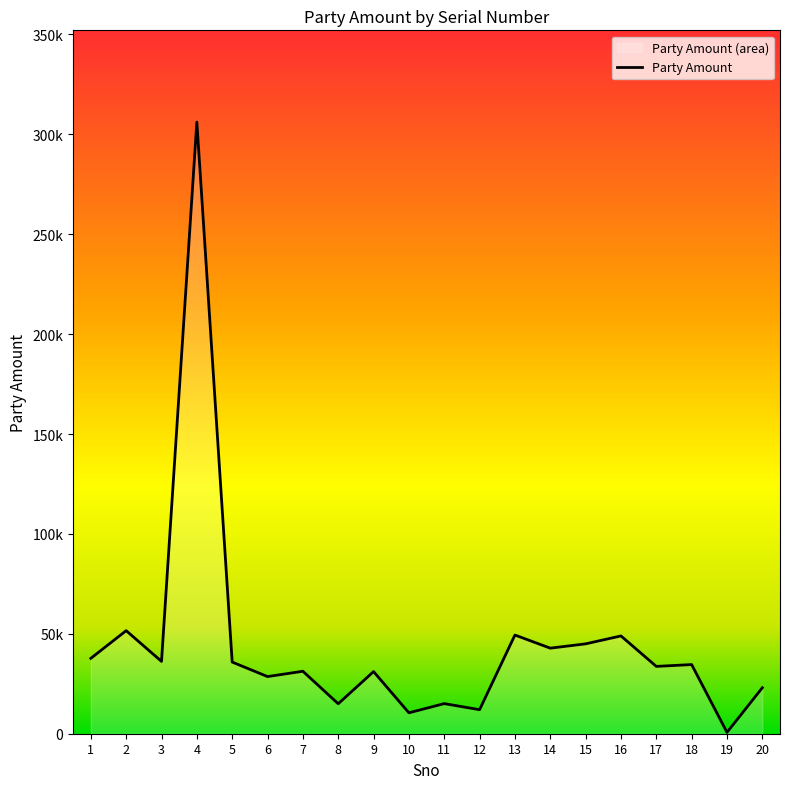

Rank the categories by value from lowest to highest.

19, 10, 12, 8, 11, 20, 6, 9, 7, 17, 18, 5, 3, 1, 14, 15, 16, 13, 2, 4